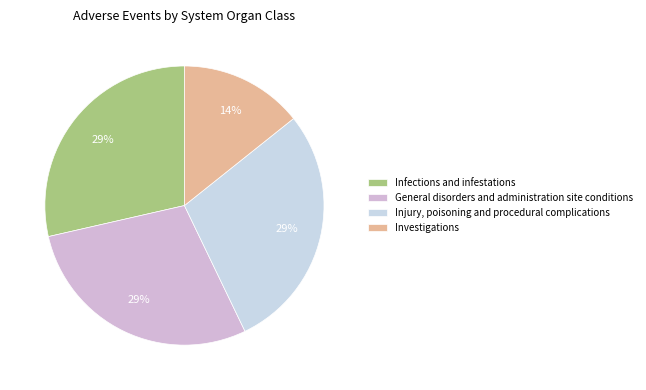

Combined, what portion of the pie is Injury, poisoning and procedural complications and General disorders and administration site conditions?

57.1%